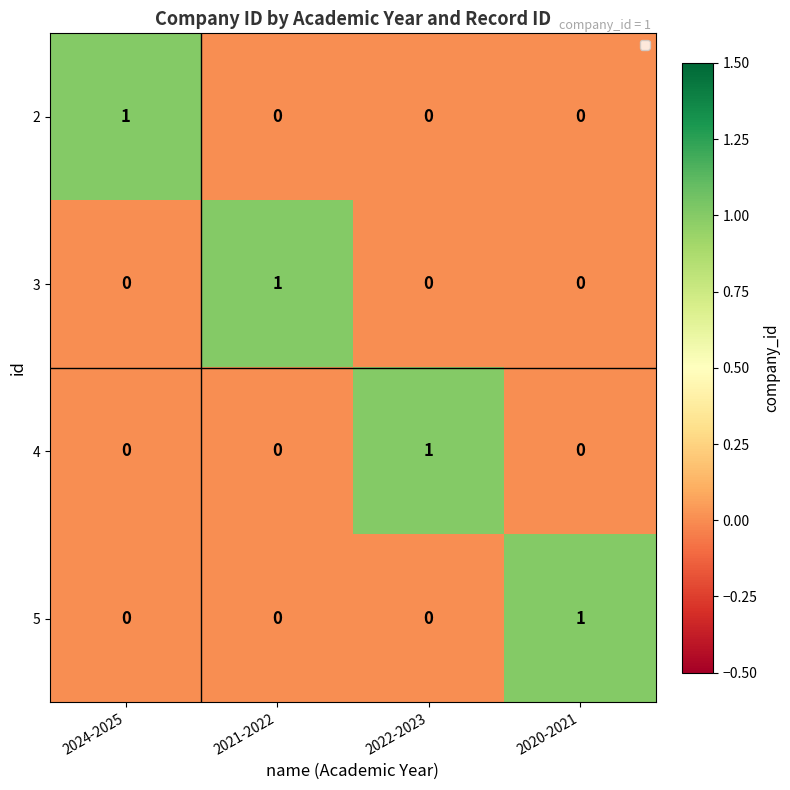

Count the number of categories in the chart.

4